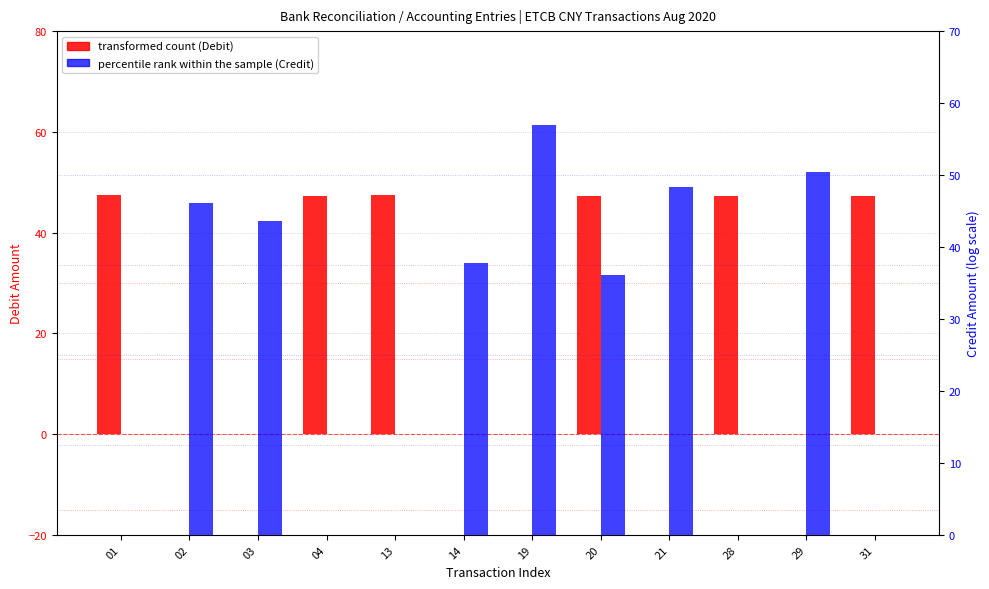

Which has a higher value, 31 or 04?

04